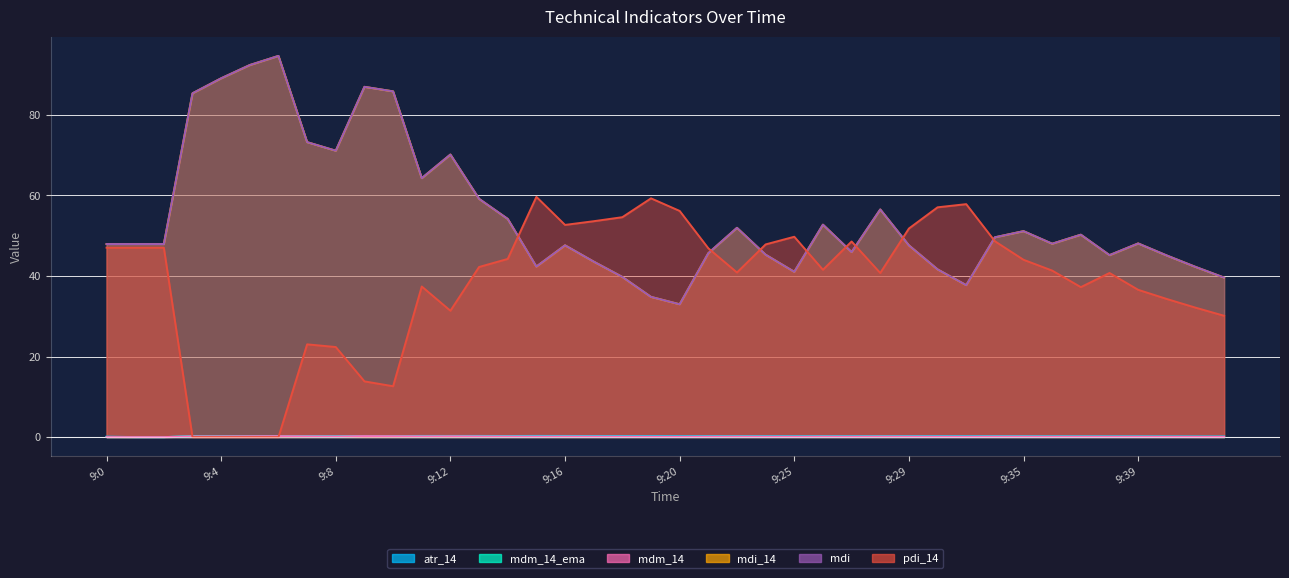

Reading left to right, what are all the values shown in this chart?

atr_14: 9:0=0.1	9:1=0.0	9:2=0.0	9:3=0.2	9:4=0.2	9:5=0.2	9:6=0.2	9:7=0.3	9:8=0.2	9:9=0.3	9:10=0.3	9:11=0.3	9:12=0.3	9:13=0.3	9:14=0.3	9:15=0.3	9:16=0.3	9:17=0.3	9:18=0.3	9:19=0.2	9:20=0.2	9:21=0.2	9:22=0.2	9:24=0.2	9:25=0.2	9:26=0.2	9:27=0.2	9:28=0.2	9:29=0.2	9:30=0.2	9:32=0.2	9:34=0.2	9:35=0.2	9:36=0.2	9:37=0.2	9:38=0.2	9:39=0.2	9:40=0.2	9:41=0.2	9:42=0.1
mdm_14_ema: 9:0=0.0	9:1=0.0	9:2=0.0	9:3=0.2	9:4=0.2	9:5=0.2	9:6=0.2	9:7=0.2	9:8=0.2	9:9=0.2	9:10=0.2	9:11=0.2	9:12=0.2	9:13=0.2	9:14=0.1	9:15=0.1	9:16=0.1	9:17=0.1	9:18=0.1	9:19=0.1	9:20=0.1	9:21=0.1	9:22=0.1	9:24=0.1	9:25=0.1	9:26=0.1	9:27=0.1	9:28=0.1	9:29=0.1	9:30=0.1	9:32=0.1	9:34=0.1	9:35=0.1	9:36=0.1	9:37=0.1	9:38=0.1	9:39=0.1	9:40=0.1	9:41=0.1	9:42=0.1
mdm_14: 9:0=0.0	9:1=0.0	9:2=0.0	9:3=0.2	9:4=0.2	9:5=0.2	9:6=0.2	9:7=0.2	9:8=0.2	9:9=0.2	9:10=0.2	9:11=0.2	9:12=0.2	9:13=0.2	9:14=0.1	9:15=0.1	9:16=0.1	9:17=0.1	9:18=0.1	9:19=0.1	9:20=0.1	9:21=0.1	9:22=0.1	9:24=0.1	9:25=0.1	9:26=0.1	9:27=0.1	9:28=0.1	9:29=0.1	9:30=0.1	9:32=0.1	9:34=0.1	9:35=0.1	9:36=0.1	9:37=0.1	9:38=0.1	9:39=0.1	9:40=0.1	9:41=0.1	9:42=0.1
mdi_14: 9:0=47.9	9:1=47.9	9:2=47.9	9:3=85.4	9:4=89.1	9:5=92.4	9:6=94.7	9:7=73.2	9:8=71.1	9:9=87.0	9:10=85.9	9:11=64.3	9:12=70.2	9:13=59.2	9:14=54.2	9:15=42.3	9:16=47.6	9:17=43.6	9:18=39.8	9:19=34.8	9:20=33.0	9:21=45.7	9:22=52.0	9:24=45.3	9:25=41.0	9:26=52.8	9:27=46.0	9:28=56.5	9:29=47.6	9:30=41.6	9:32=37.7	9:34=49.6	9:35=51.1	9:36=48.0	9:37=50.3	9:38=45.2	9:39=48.1	9:40=45.1	9:41=42.3	9:42=39.6
mdi: 9:0=47.9	9:1=47.9	9:2=47.9	9:3=85.4	9:4=89.1	9:5=92.4	9:6=94.7	9:7=73.2	9:8=71.1	9:9=87.0	9:10=85.9	9:11=64.3	9:12=70.2	9:13=59.2	9:14=54.2	9:15=42.3	9:16=47.6	9:17=43.6	9:18=39.8	9:19=34.8	9:20=33.0	9:21=45.7	9:22=52.0	9:24=45.3	9:25=41.0	9:26=52.8	9:27=46.0	9:28=56.5	9:29=47.6	9:30=41.6	9:32=37.7	9:34=49.6	9:35=51.1	9:36=48.0	9:37=50.3	9:38=45.2	9:39=48.1	9:40=45.1	9:41=42.3	9:42=39.6
pdi_14: 9:0=47.0	9:1=47.0	9:2=47.0	9:3=0.0	9:4=0.0	9:5=0.0	9:6=0.0	9:7=23.0	9:8=22.4	9:9=13.8	9:10=12.6	9:11=37.4	9:12=31.4	9:13=42.2	9:14=44.2	9:15=59.7	9:16=52.7	9:17=53.6	9:18=54.6	9:19=59.3	9:20=56.2	9:21=46.9	9:22=40.9	9:24=47.8	9:25=49.8	9:26=41.6	9:27=48.6	9:28=40.8	9:29=51.8	9:30=57.1	9:32=57.8	9:34=48.6	9:35=44.0	9:36=41.3	9:37=37.2	9:38=40.8	9:39=36.6	9:40=34.3	9:41=32.1	9:42=30.1